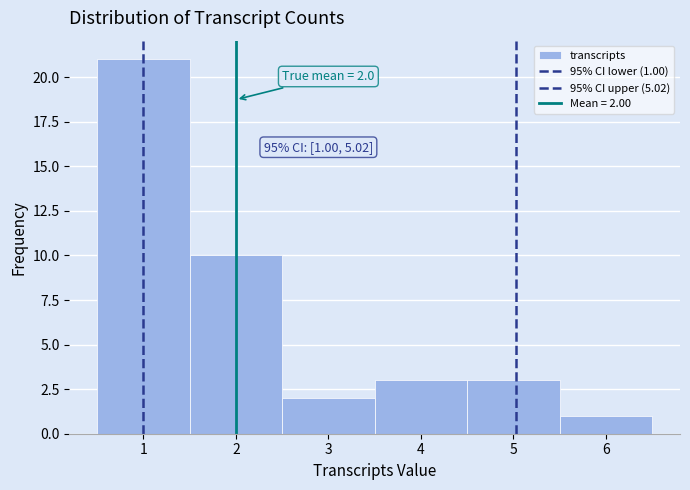

Over which range of the x-axis is the bar tallest?

0.5 to 1.5